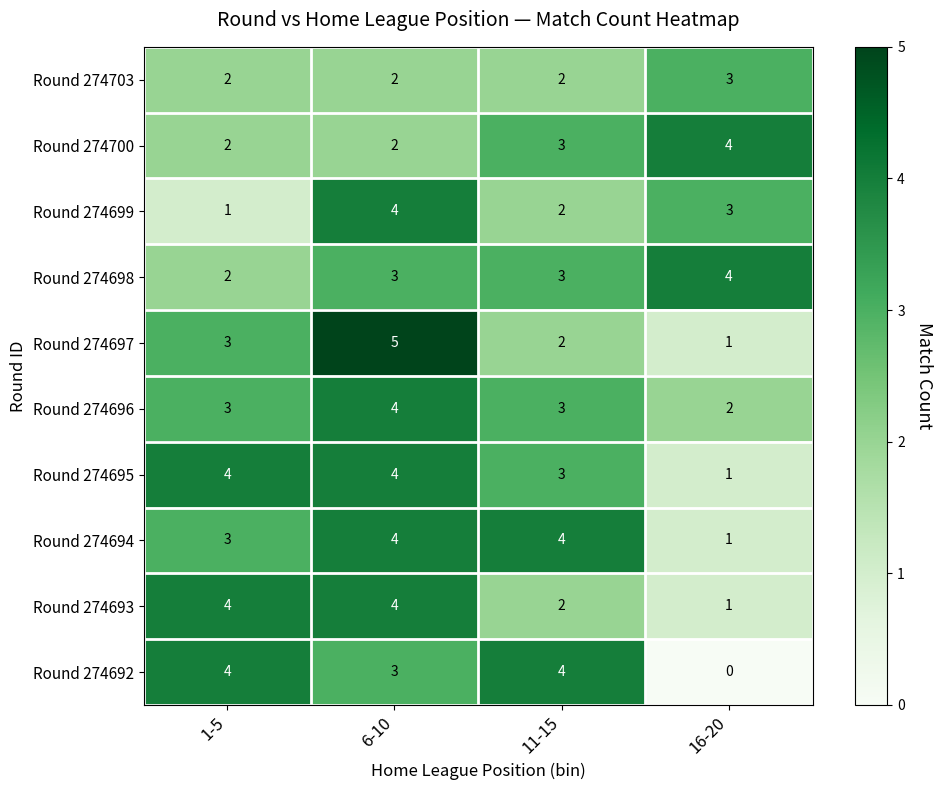

Rank the categories by Round 274697 value from highest to lowest.

6-10, 1-5, 11-15, 16-20